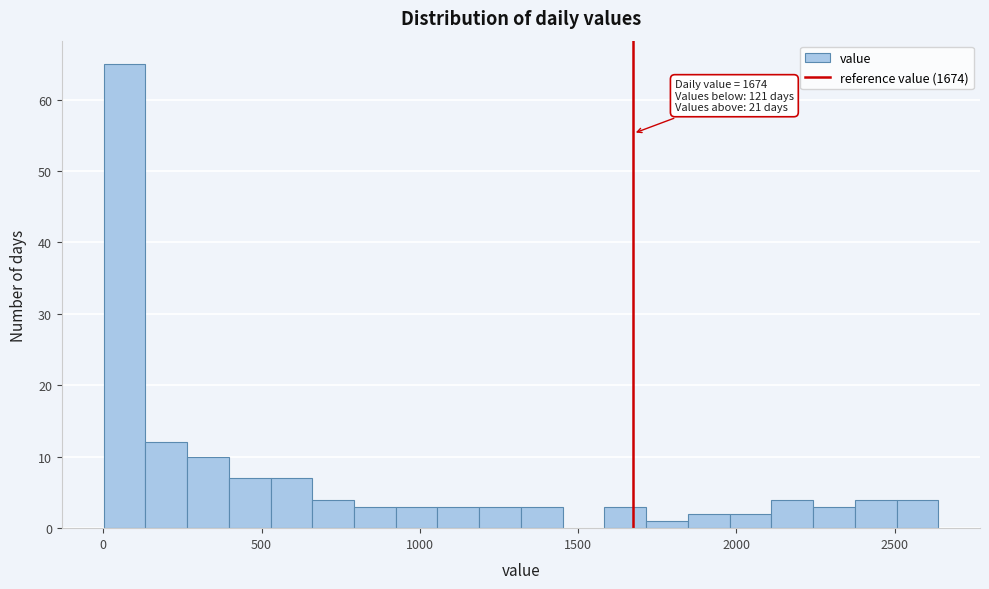

Read against the x-axis, roughly where is the centre of the tallest bar?

50